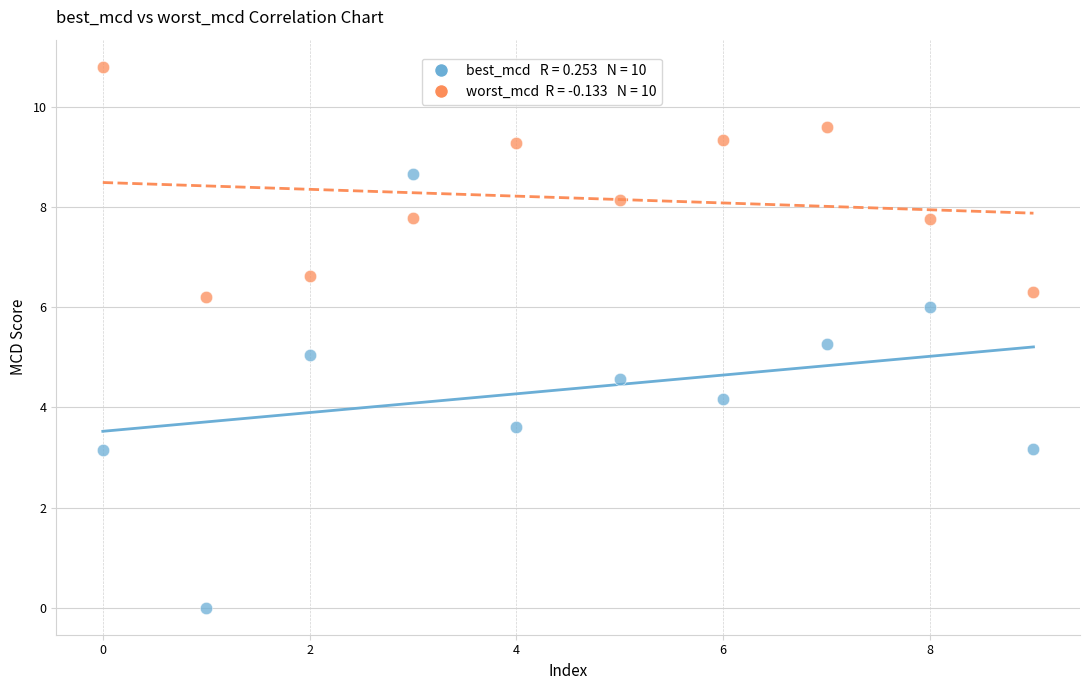

Across all data points, what is the range of Y values (max minus min)?

10.8